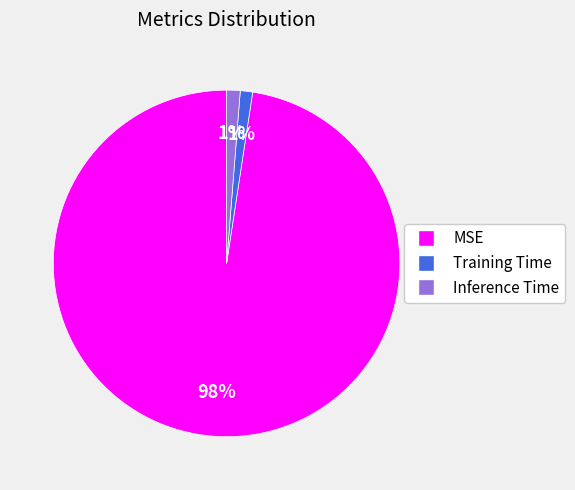

Which slice is the largest?

MSE